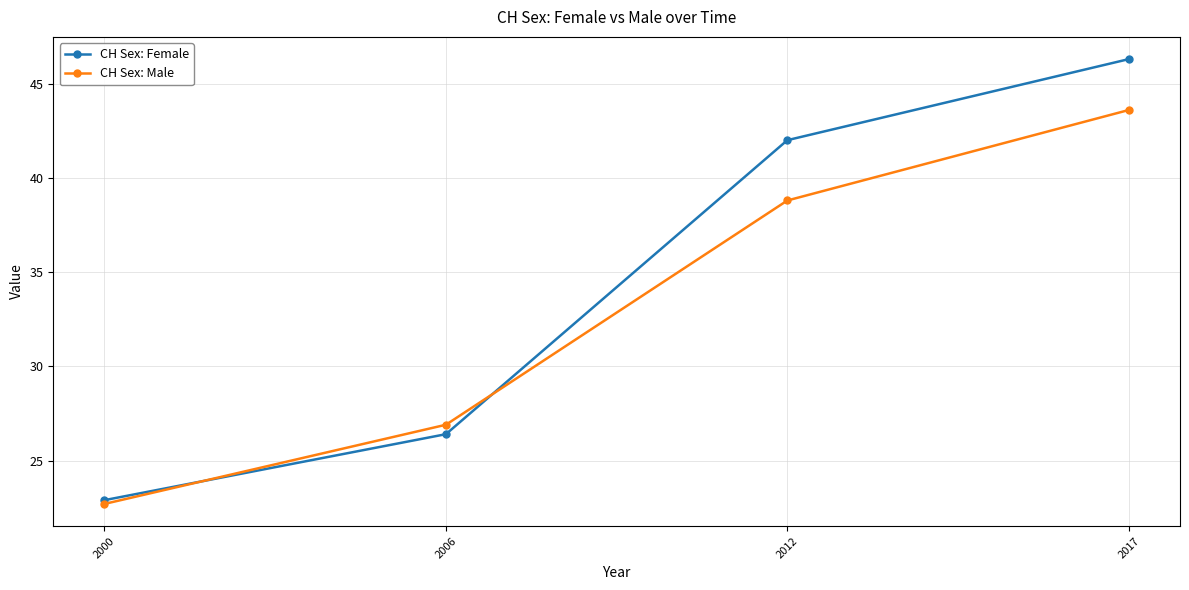

Rank the series at 2017 from lowest to highest value.

CH Sex: Male, CH Sex: Female